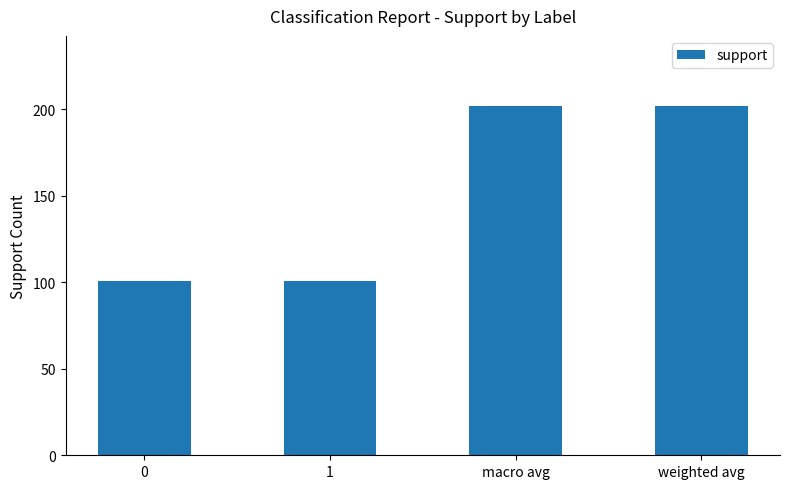

What is the maximum value shown in the chart?

202